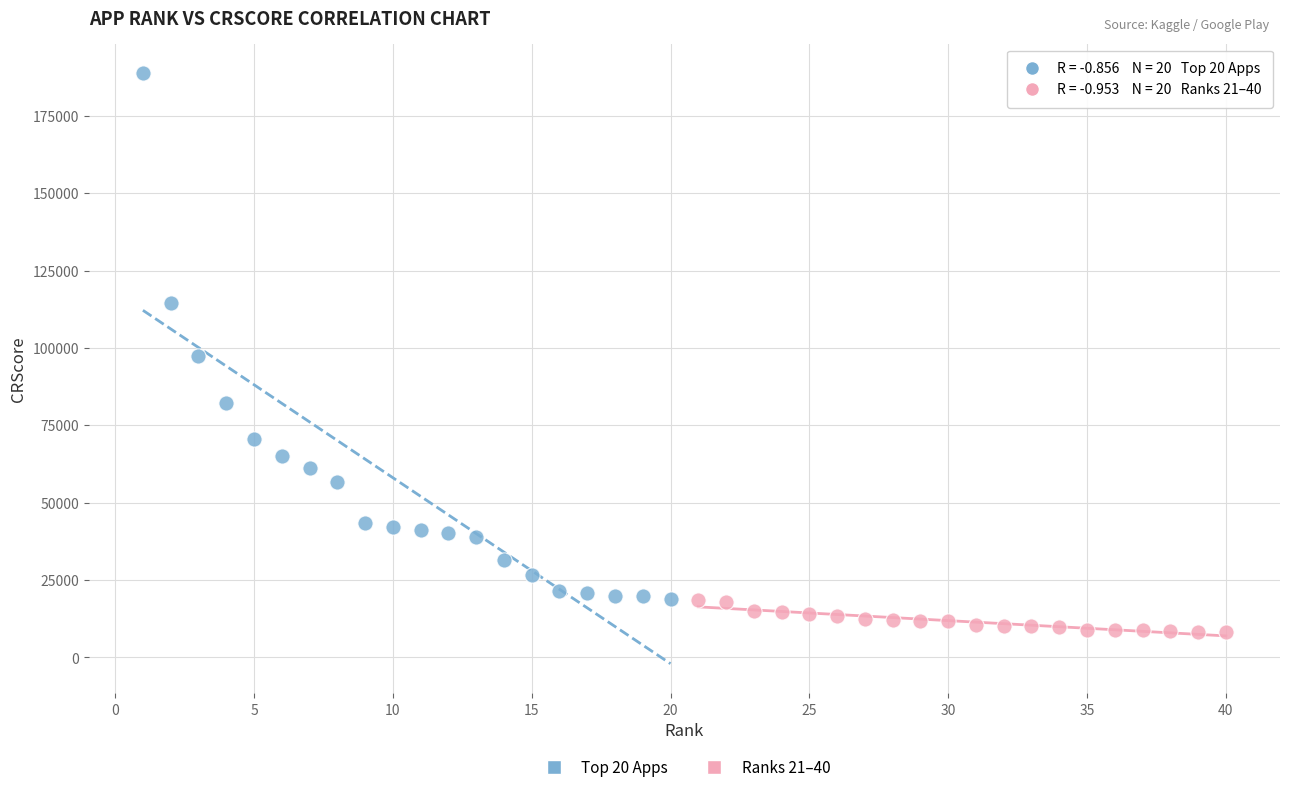

Which series has the widest spread of Y values?

Top 20 Apps